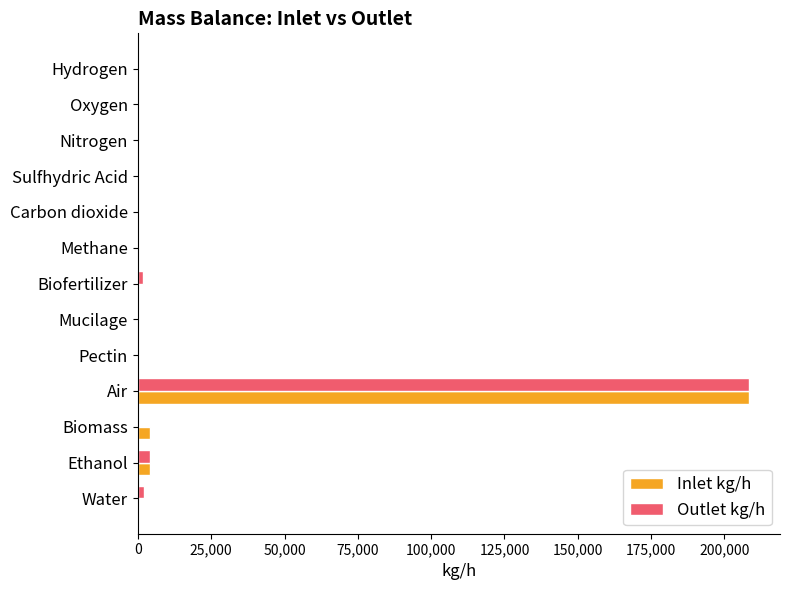

What is the maximum value for Inlet kg/h?

208446.0